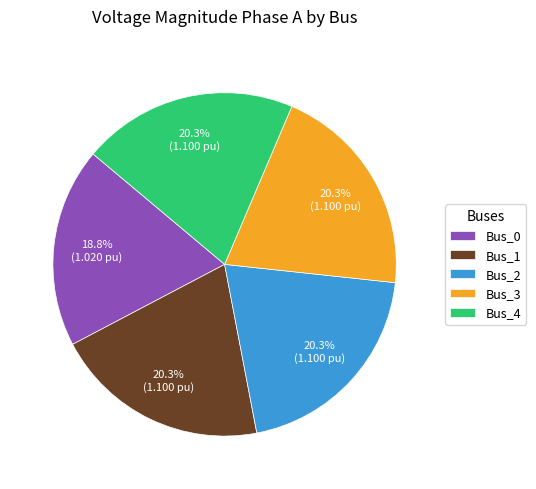

Is Bus_0 the majority of the pie?

No